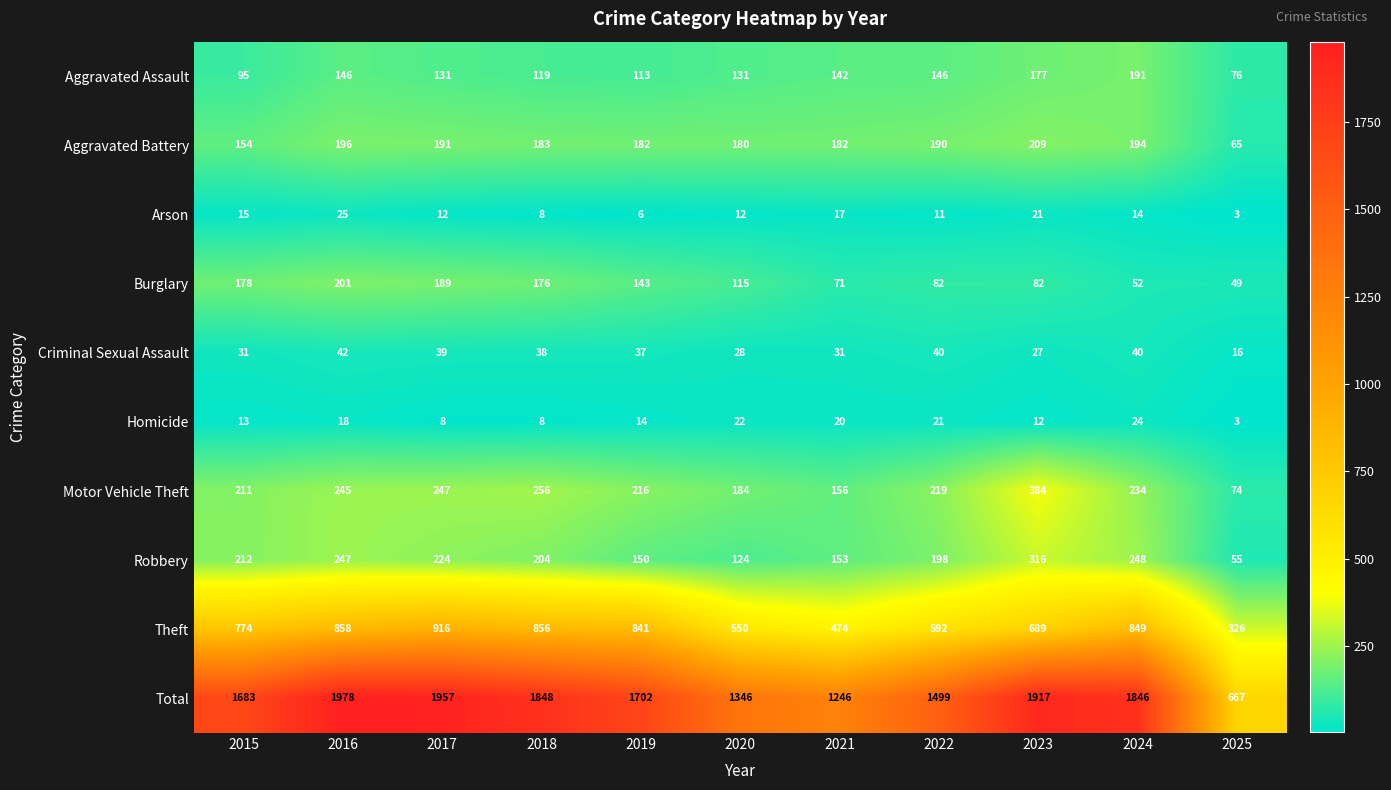

Which series has the largest range (max minus min)?

Total